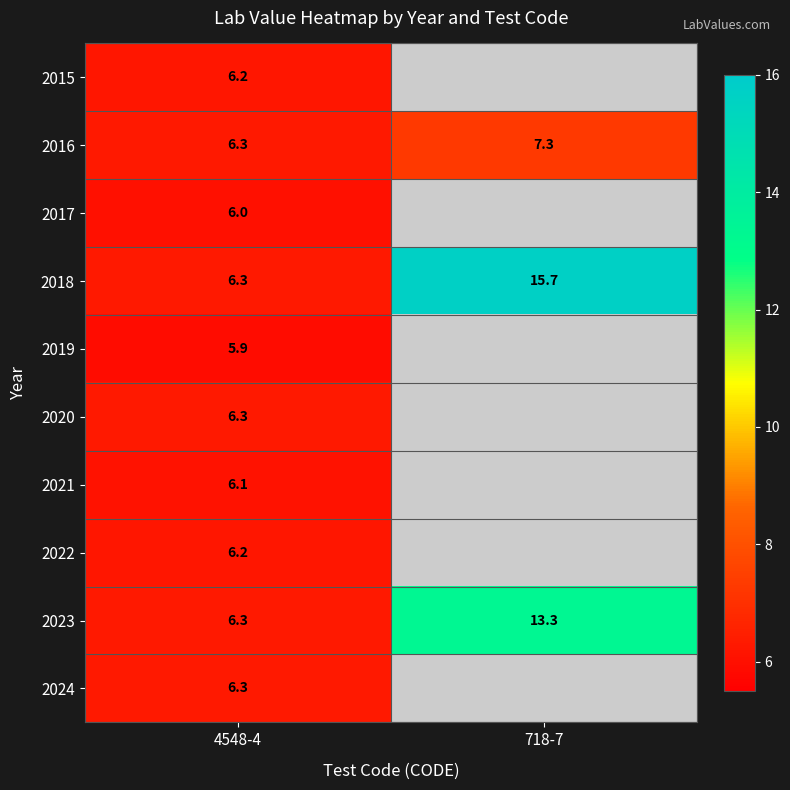

What is the sum of all 2018 values?

22.0